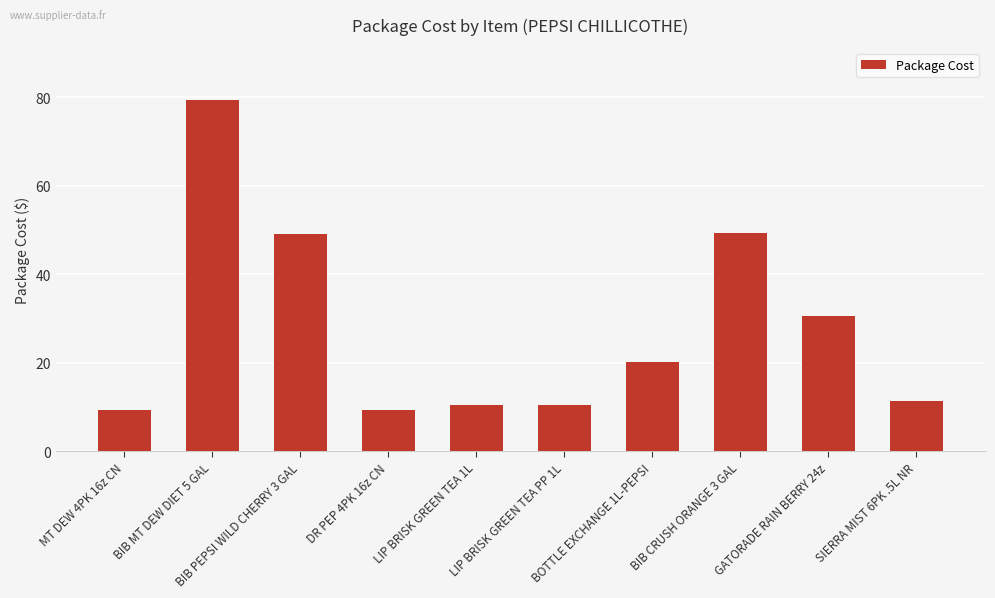

Approximately how many times larger is the value at LIP BRISK GREEN TEA PP 1L compared to SIERRA MIST 6PK .5L NR?

0.9